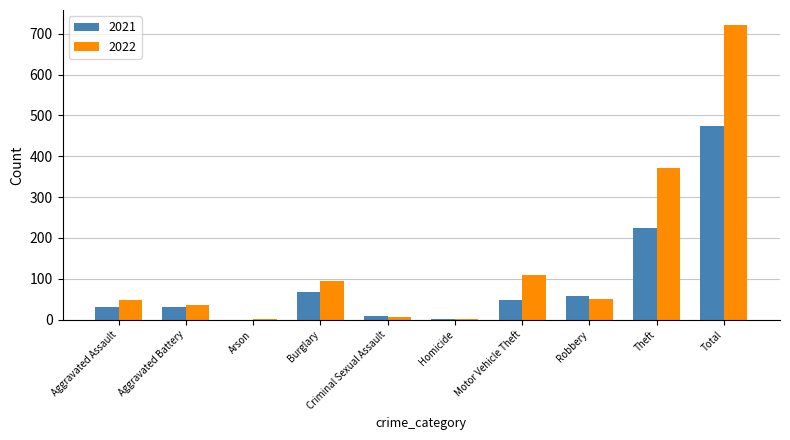

The value of 2022 at Total is 254. True or false?

False